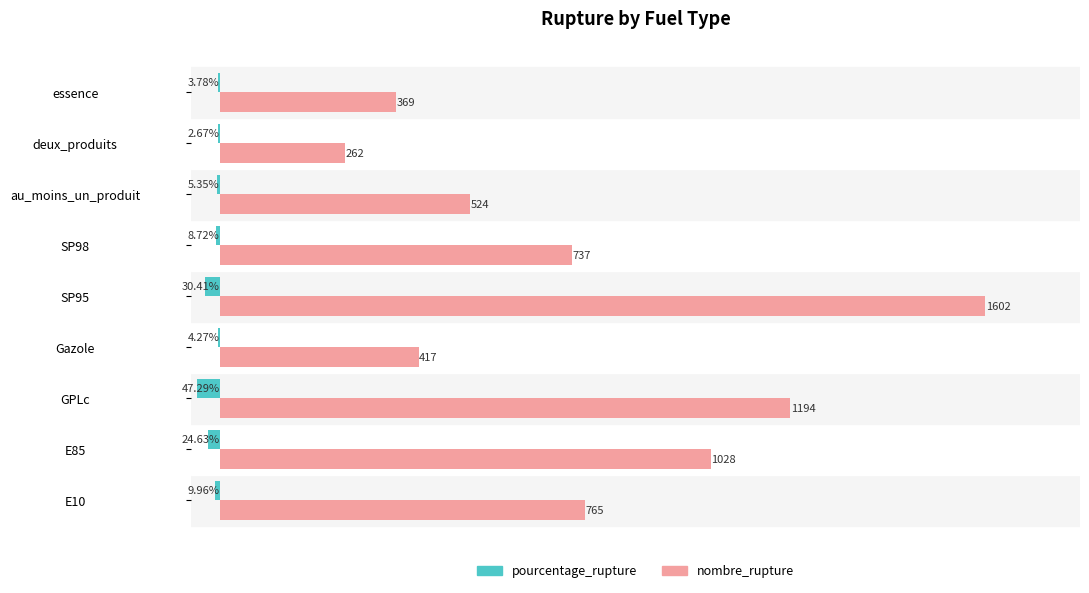

Which series changed the most between SP98 and deux_produits?

nombre_rupture